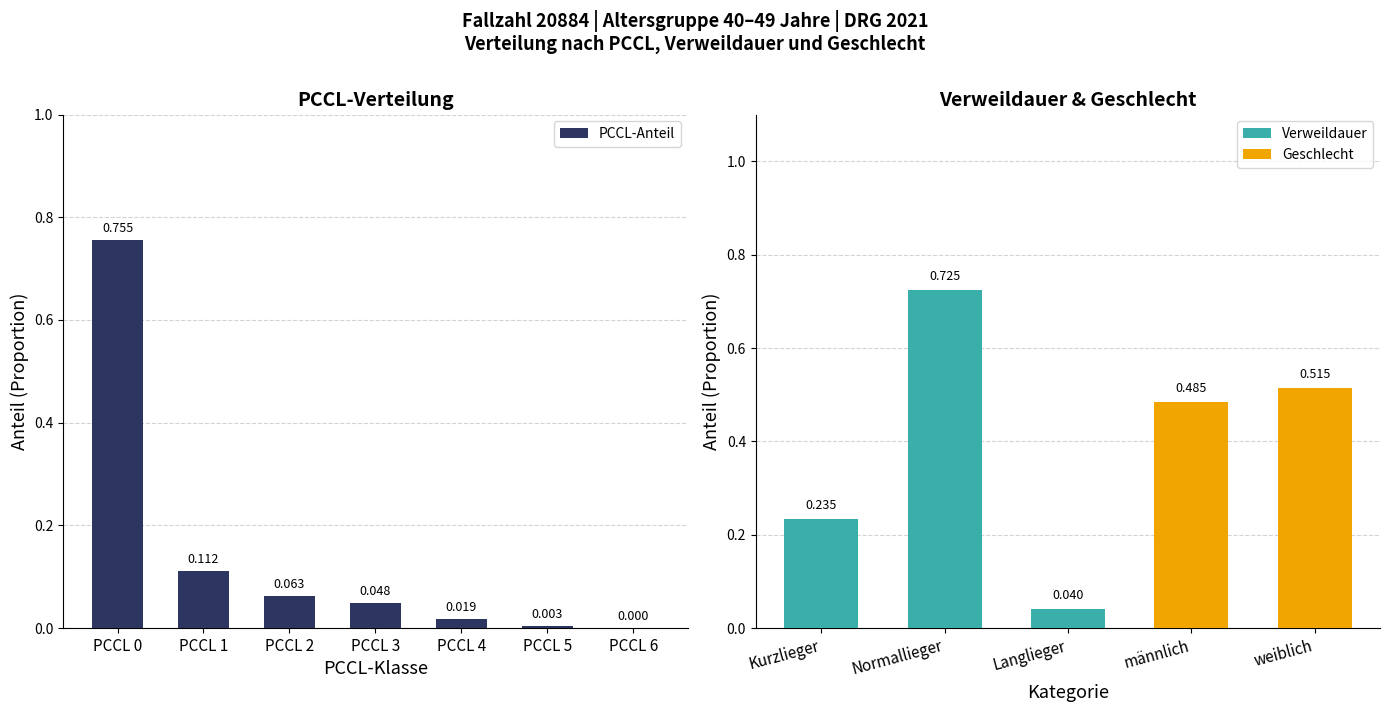

Where is Verweildauer nearest to the value 0?

Langlieger